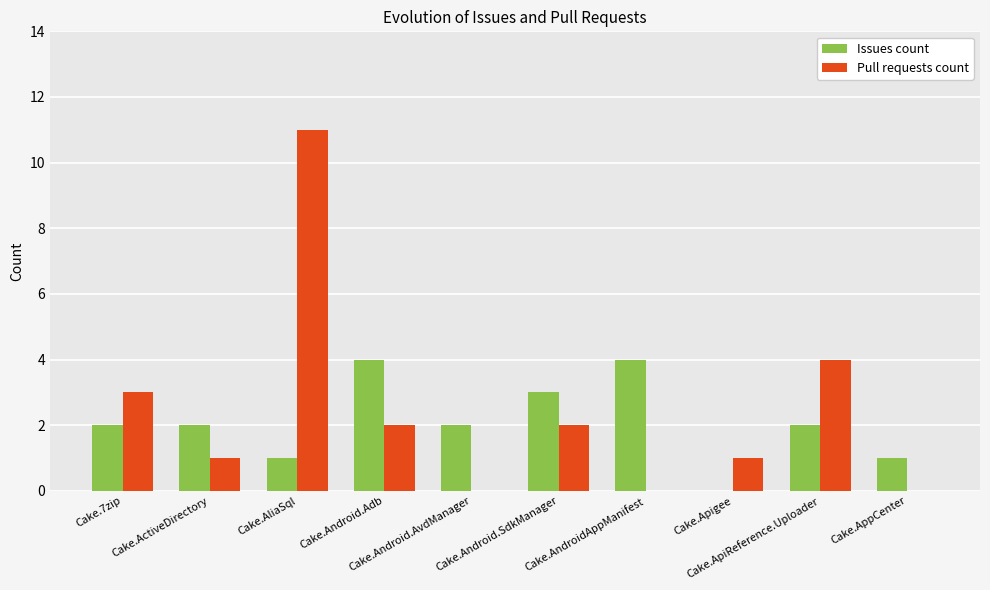

What are all the series names shown in the legend?

Issues count, Pull requests count